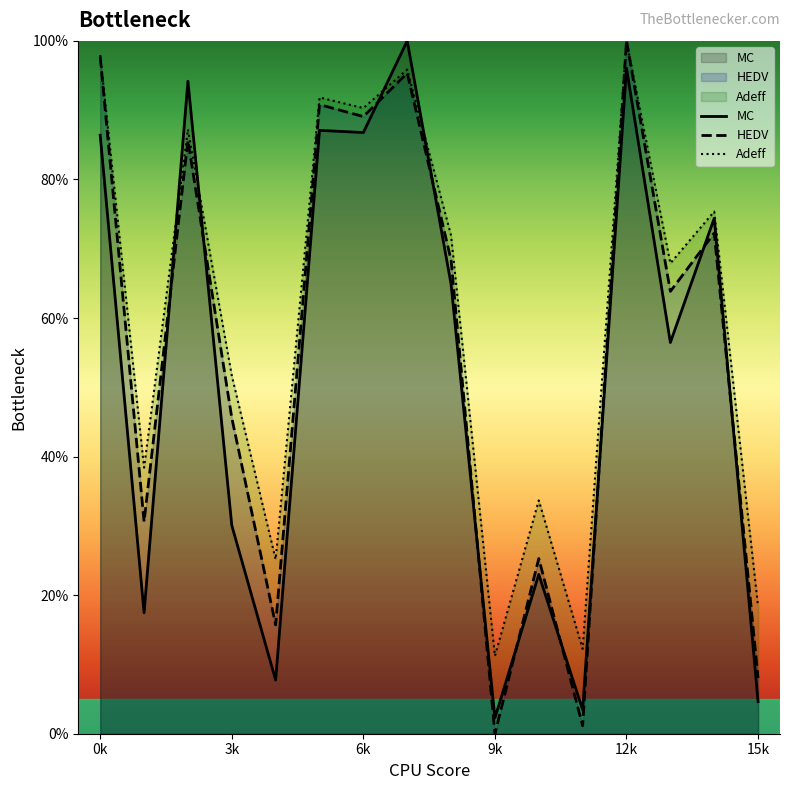

How many data points in Adeff are above 71?

8